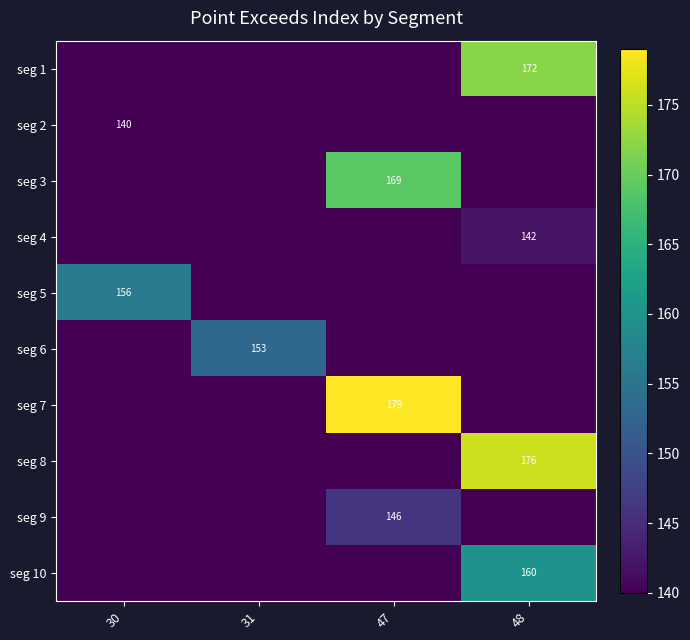

The seg 8 series shows 176 at 48. True or false?

True